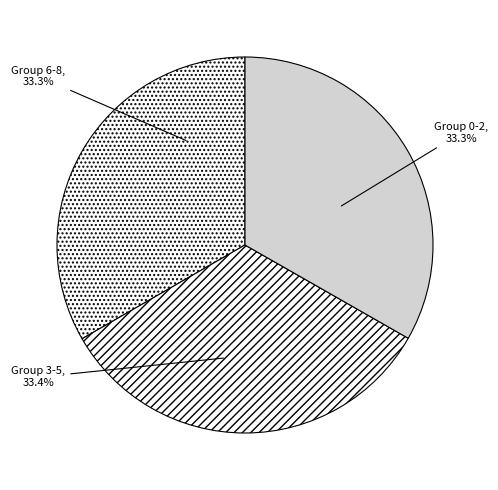

What is the ratio of the value at Group 3-5 to the value at Group 0-2?

1.0